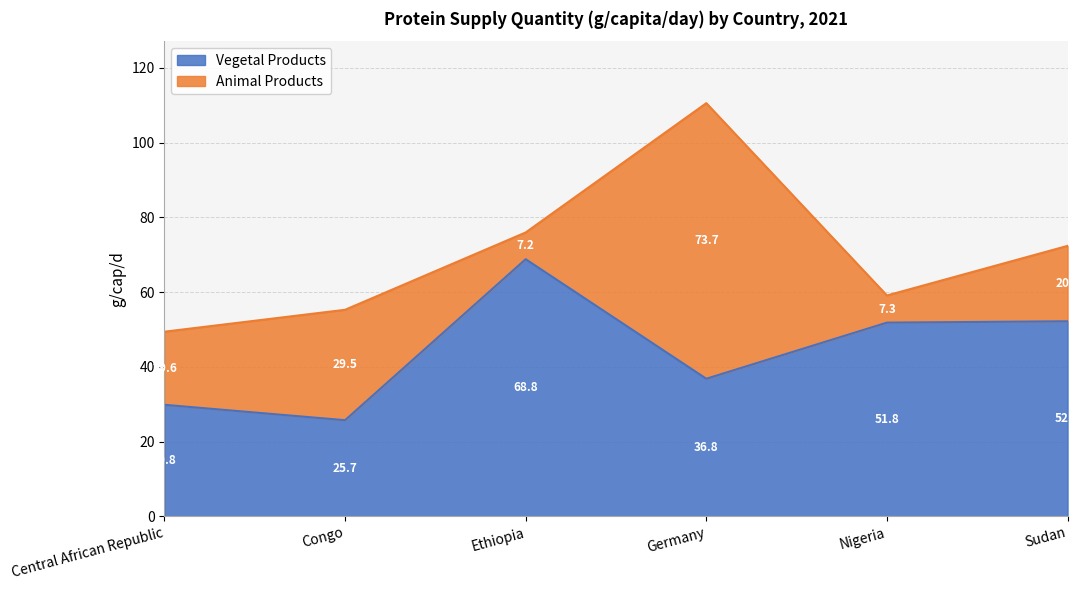

Reading right to left, extract all data points from this chart.

Sudan=52.2	Nigeria=51.8	Germany=36.8	Ethiopia=68.8	Congo=25.7	Central African Republic=29.8